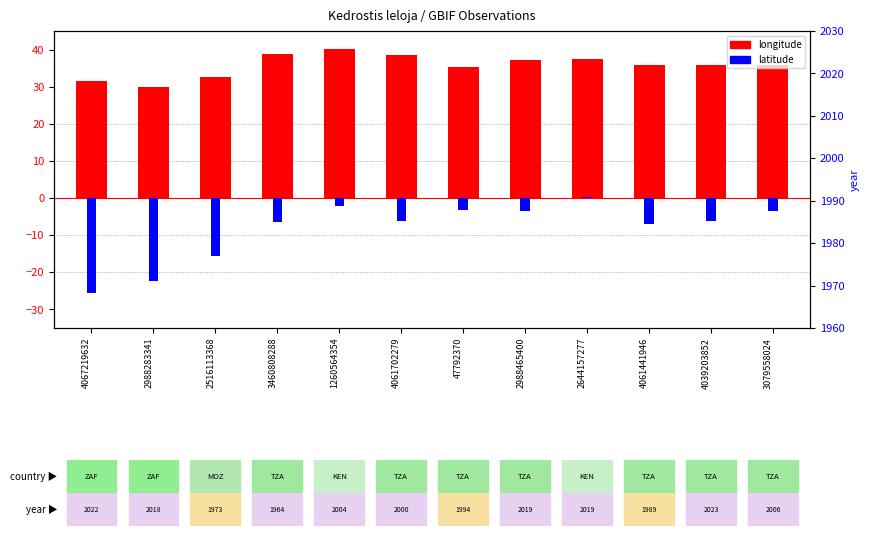

What is the value of the longitude bar at the 9th from the left?

37.5